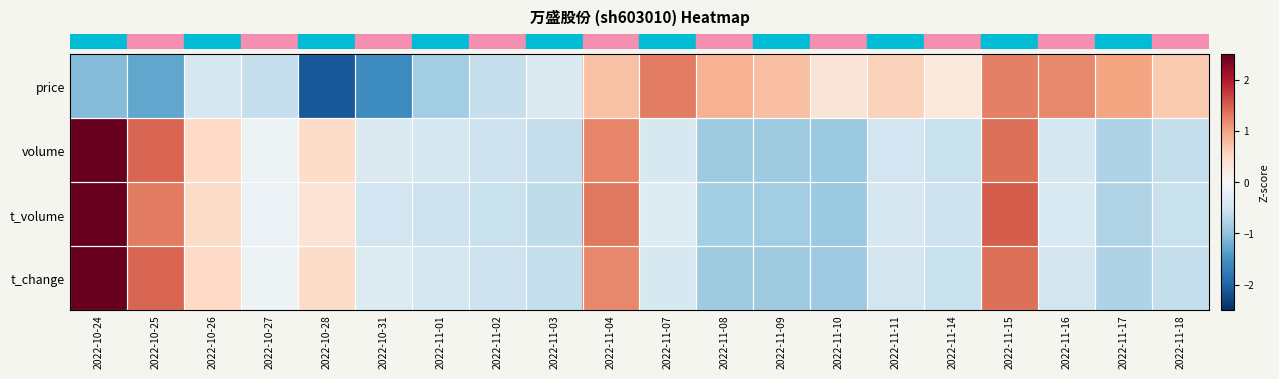

Reading left to right, transcribe all the data shown in this chart.

row_0: -1.1	-1.3	-0.4	-0.6	-2.1	-1.6	-0.9	-0.6	-0.4	0.7	1.3	0.9	0.8	0.3	0.6	0.3	1.3	1.2	1.0	0.7
row_1: 3.0	1.4	0.5	-0.1	0.5	-0.4	-0.4	-0.5	-0.6	1.2	-0.4	-0.9	-0.9	-0.9	-0.5	-0.6	1.4	-0.4	-0.8	-0.6
row_2: 3.0	1.3	0.5	-0.1	0.3	-0.5	-0.5	-0.5	-0.6	1.3	-0.3	-0.9	-0.9	-0.9	-0.4	-0.5	1.5	-0.4	-0.8	-0.6
row_3: 3.0	1.5	0.5	-0.1	0.5	-0.3	-0.4	-0.5	-0.6	1.2	-0.4	-0.9	-0.9	-0.9	-0.5	-0.5	1.4	-0.5	-0.8	-0.6